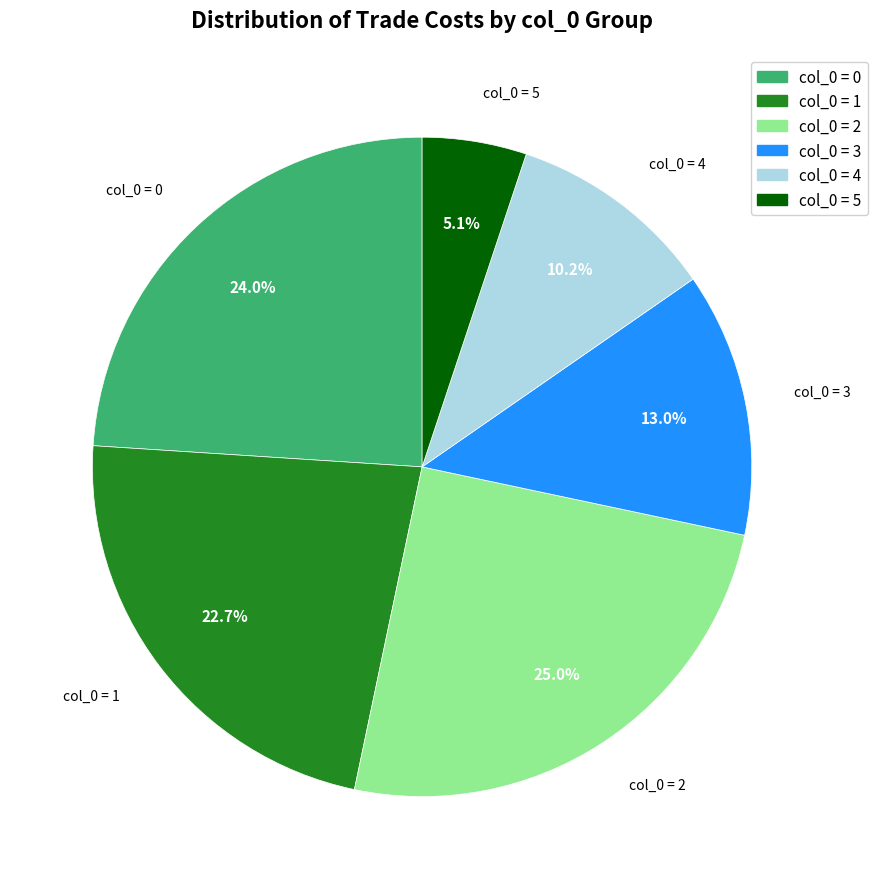

Does any single category account for the majority?

No